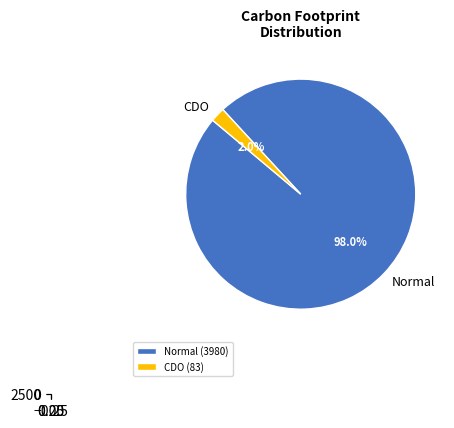

Between CDO and Normal, which is larger?

Normal